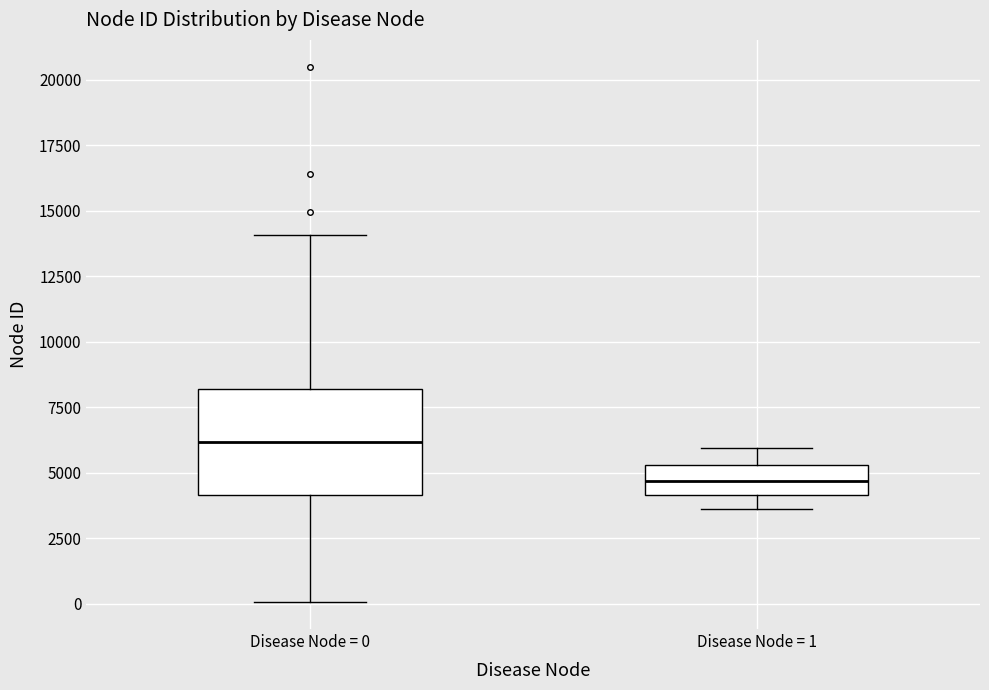

Reading left to right, read every box against the y-axis: the position of its median line, the range the box covers, and the ends of its whiskers. The values are not printed on the chart, so give them approximately, as read against the axis.

Disease Node = 0: median 6000, box 4000 to 8000, whiskers 0 to 14000
Disease Node = 1: median 4500, box 4000 to 5500, whiskers 3500 to 6000